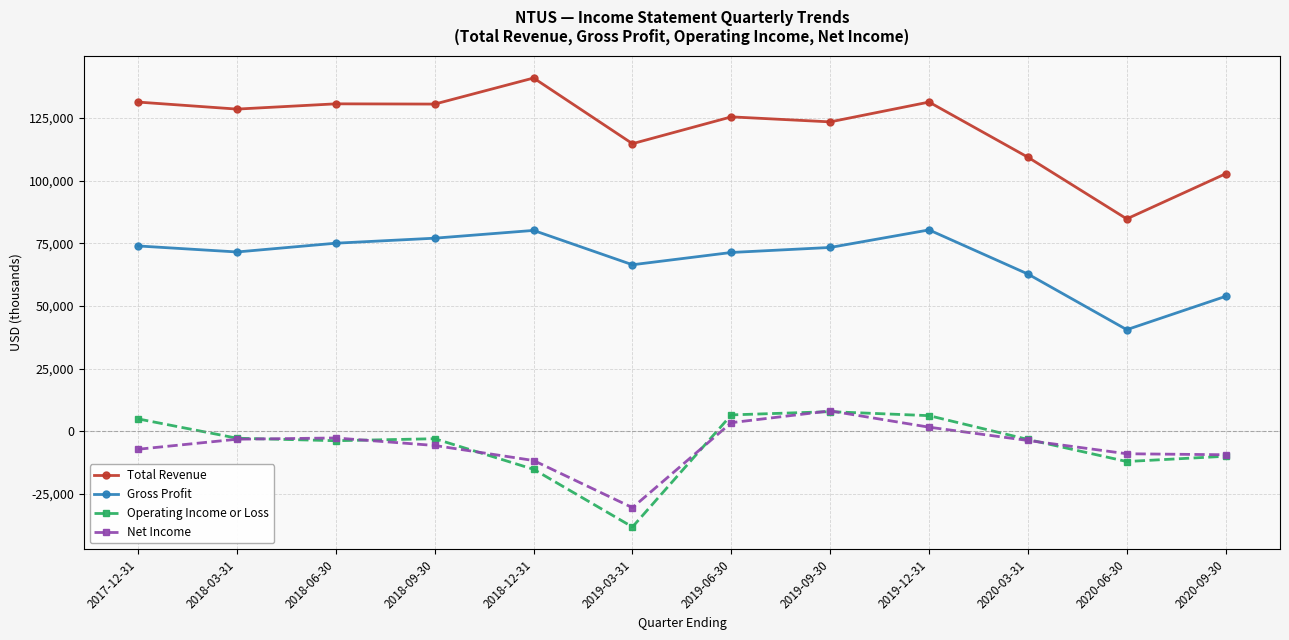

Does the chart display data point markers on the line(s)?

Yes